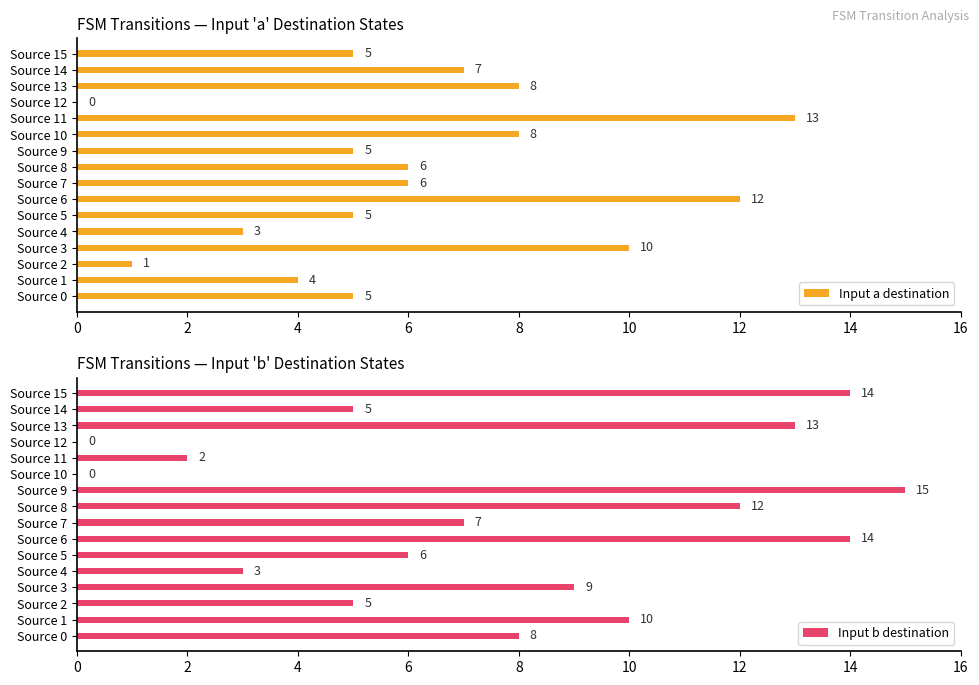

List the series in order of their overall mean, lowest first.

Input a destination, Input b destination